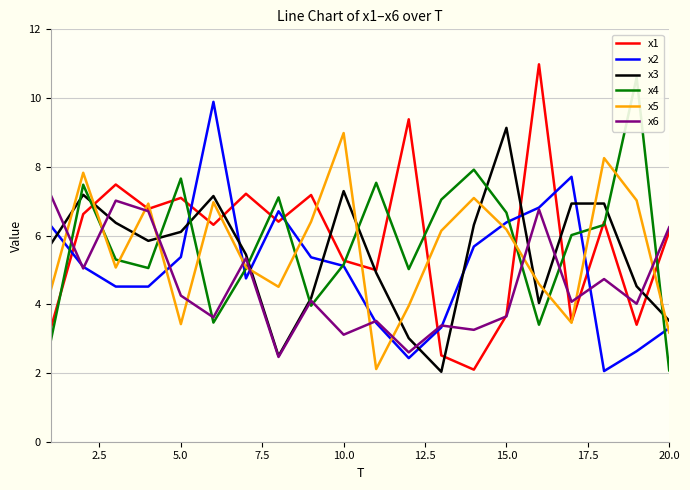

What is the lowest value of the x2 series?

2.1